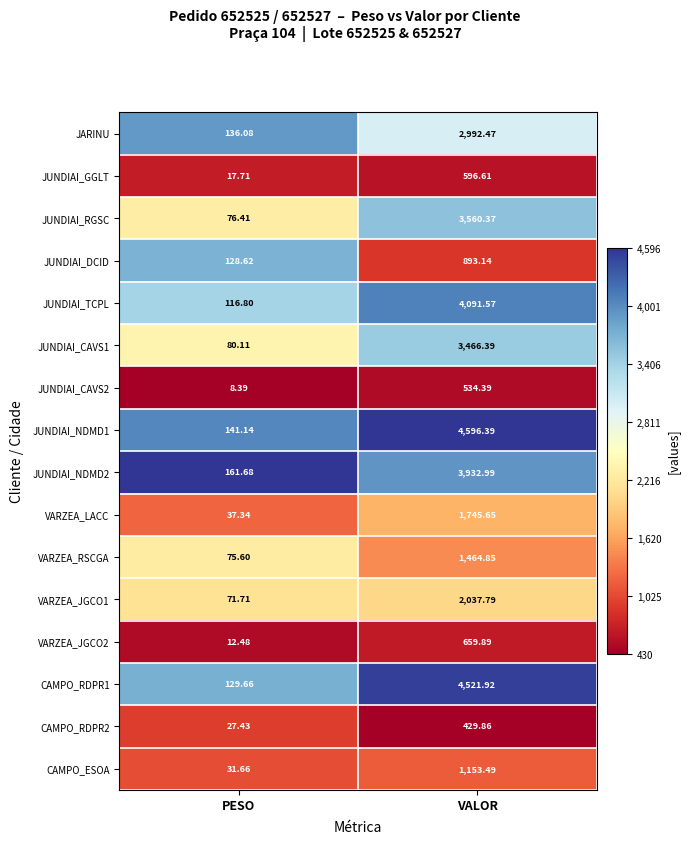

List the series in order of their peak value, lowest first.

CAMPO_RDPR2, JUNDIAI_CAVS2, JUNDIAI_GGLT, VARZEA_JGCO2, JUNDIAI_DCID, CAMPO_ESOA, VARZEA_RSCGA, VARZEA_LACC, VARZEA_JGCO1, JARINU, JUNDIAI_CAVS1, JUNDIAI_RGSC, JUNDIAI_NDMD2, JUNDIAI_TCPL, CAMPO_RDPR1, JUNDIAI_NDMD1